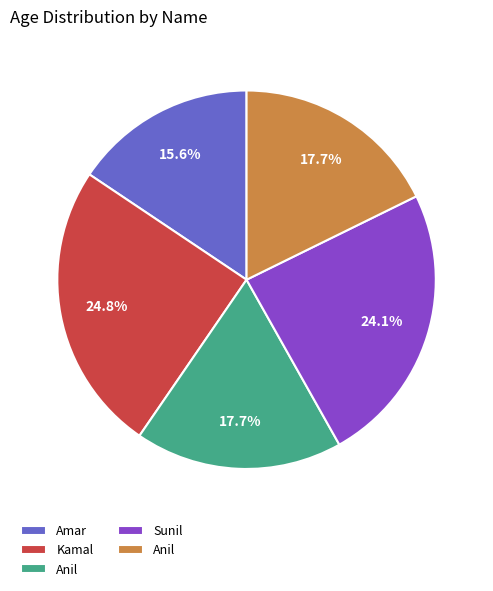

How many segments does this pie chart have?

5